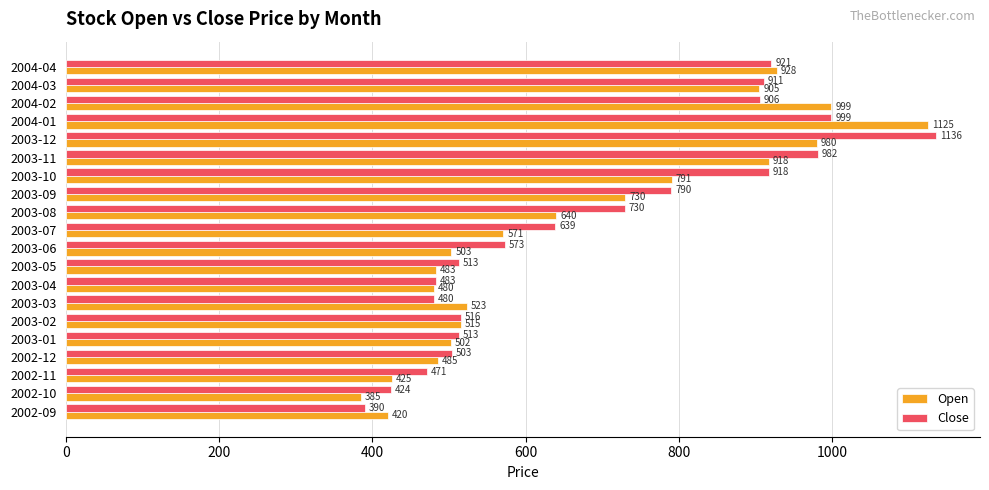

What is the greatest value displayed?

1136.3